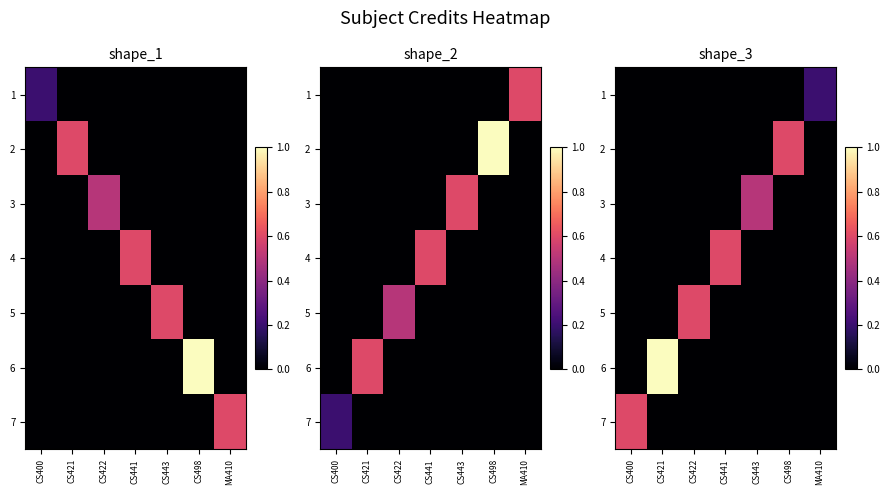

Which series has the largest range (max minus min)?

6